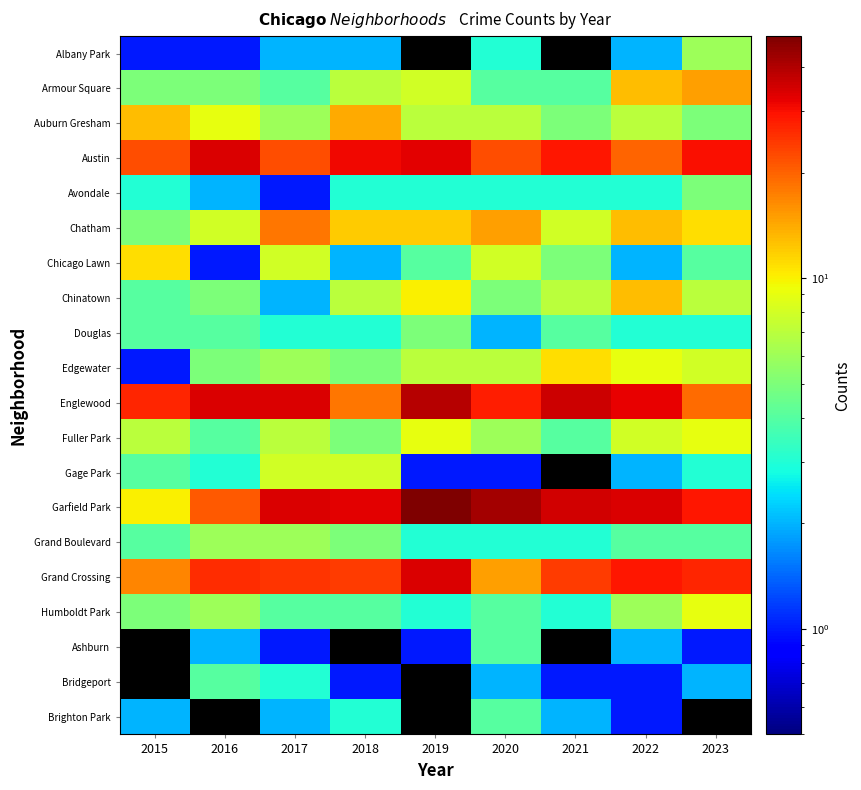

Reading left to right, what are all the values shown in this chart?

Albany Park: 2015=1.0	2016=1.0	2017=2.0	2018=2.0	2019=0.1	2020=3.0	2021=0.1	2022=2.0	2023=6.0
Armour Square: 2015=5.0	2016=5.0	2017=4.0	2018=7.0	2019=8.0	2020=4.0	2021=4.0	2022=13.0	2023=15.0
Auburn Gresham: 2015=13.0	2016=9.0	2017=6.0	2018=14.0	2019=7.0	2020=7.0	2021=5.0	2022=7.0	2023=5.0
Austin: 2015=22.0	2016=34.0	2017=22.0	2018=31.0	2019=33.0	2020=22.0	2021=29.0	2022=20.0	2023=30.0
Avondale: 2015=3.0	2016=2.0	2017=1.0	2018=3.0	2019=3.0	2020=3.0	2021=3.0	2022=3.0	2023=5.0
Chatham: 2015=5.0	2016=8.0	2017=18.0	2018=12.0	2019=12.0	2020=15.0	2021=8.0	2022=13.0	2023=11.0
Chicago Lawn: 2015=11.0	2016=1.0	2017=8.0	2018=2.0	2019=4.0	2020=8.0	2021=5.0	2022=2.0	2023=4.0
Chinatown: 2015=4.0	2016=5.0	2017=2.0	2018=7.0	2019=10.0	2020=5.0	2021=7.0	2022=13.0	2023=7.0
Douglas: 2015=4.0	2016=4.0	2017=3.0	2018=3.0	2019=5.0	2020=2.0	2021=4.0	2022=3.0	2023=3.0
Edgewater: 2015=1.0	2016=5.0	2017=6.0	2018=5.0	2019=7.0	2020=7.0	2021=11.0	2022=9.0	2023=8.0
Englewood: 2015=27.0	2016=34.0	2017=34.0	2018=18.0	2019=39.0	2020=28.0	2021=36.0	2022=32.0	2023=19.0
Fuller Park: 2015=7.0	2016=4.0	2017=7.0	2018=5.0	2019=9.0	2020=6.0	2021=4.0	2022=8.0	2023=9.0
Gage Park: 2015=4.0	2016=3.0	2017=8.0	2018=8.0	2019=1.0	2020=1.0	2021=0.1	2022=2.0	2023=3.0
Garfield Park: 2015=10.0	2016=21.0	2017=34.0	2018=33.0	2019=49.0	2020=42.0	2021=35.0	2022=34.0	2023=29.0
Grand Boulevard: 2015=4.0	2016=6.0	2017=6.0	2018=5.0	2019=3.0	2020=3.0	2021=3.0	2022=4.0	2023=4.0
Grand Crossing: 2015=17.0	2016=26.0	2017=25.0	2018=24.0	2019=34.0	2020=15.0	2021=24.0	2022=29.0	2023=27.0
Humboldt Park: 2015=5.0	2016=6.0	2017=4.0	2018=4.0	2019=3.0	2020=4.0	2021=3.0	2022=6.0	2023=9.0
Ashburn: 2015=0.1	2016=2.0	2017=1.0	2018=0.1	2019=1.0	2020=4.0	2021=0.1	2022=2.0	2023=1.0
Bridgeport: 2015=0.1	2016=4.0	2017=3.0	2018=1.0	2019=0.1	2020=2.0	2021=1.0	2022=1.0	2023=2.0
Brighton Park: 2015=2.0	2016=0.1	2017=2.0	2018=3.0	2019=0.1	2020=4.0	2021=2.0	2022=1.0	2023=0.1